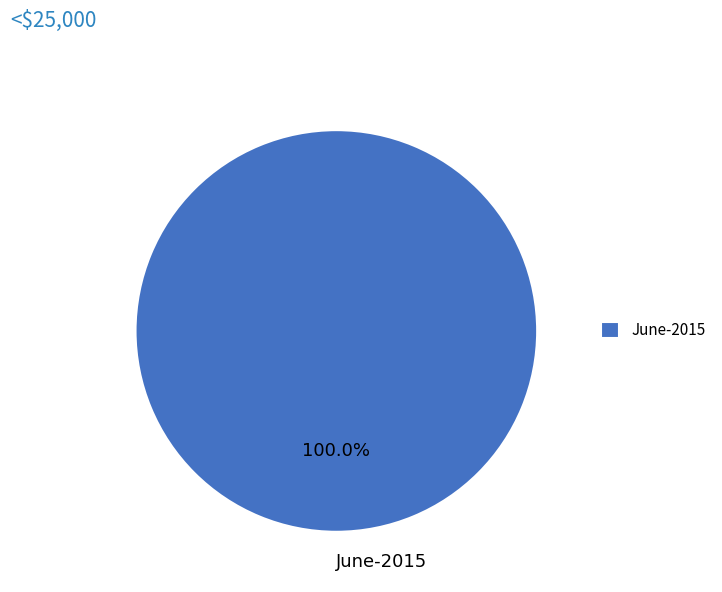

What is the majority slice?

June-2015